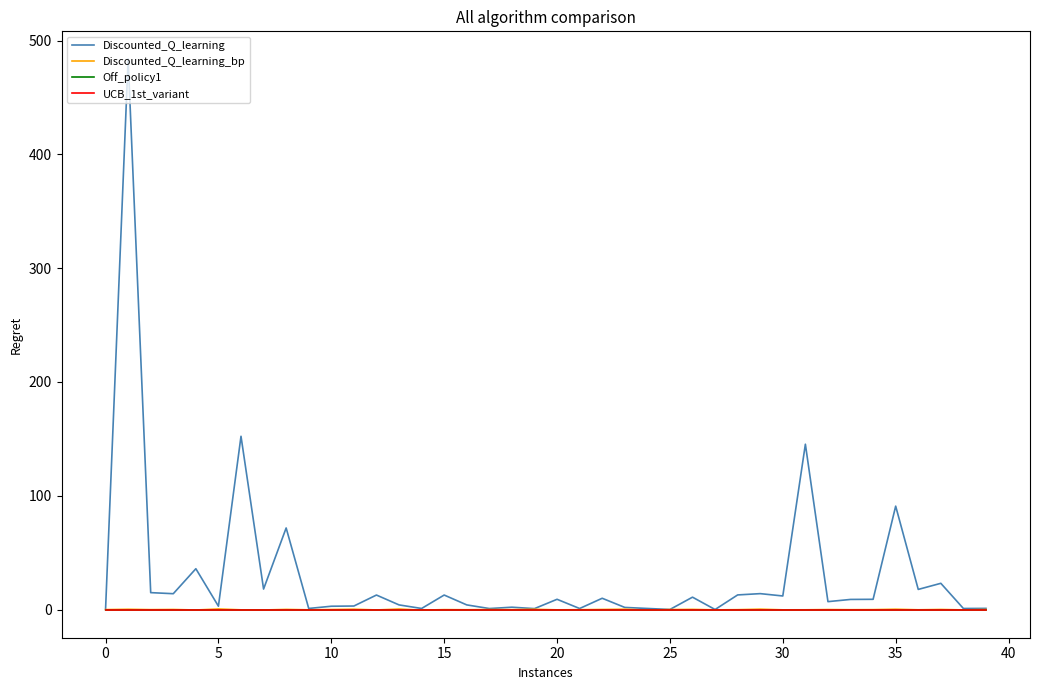

Does the chart have visible grid lines?

No